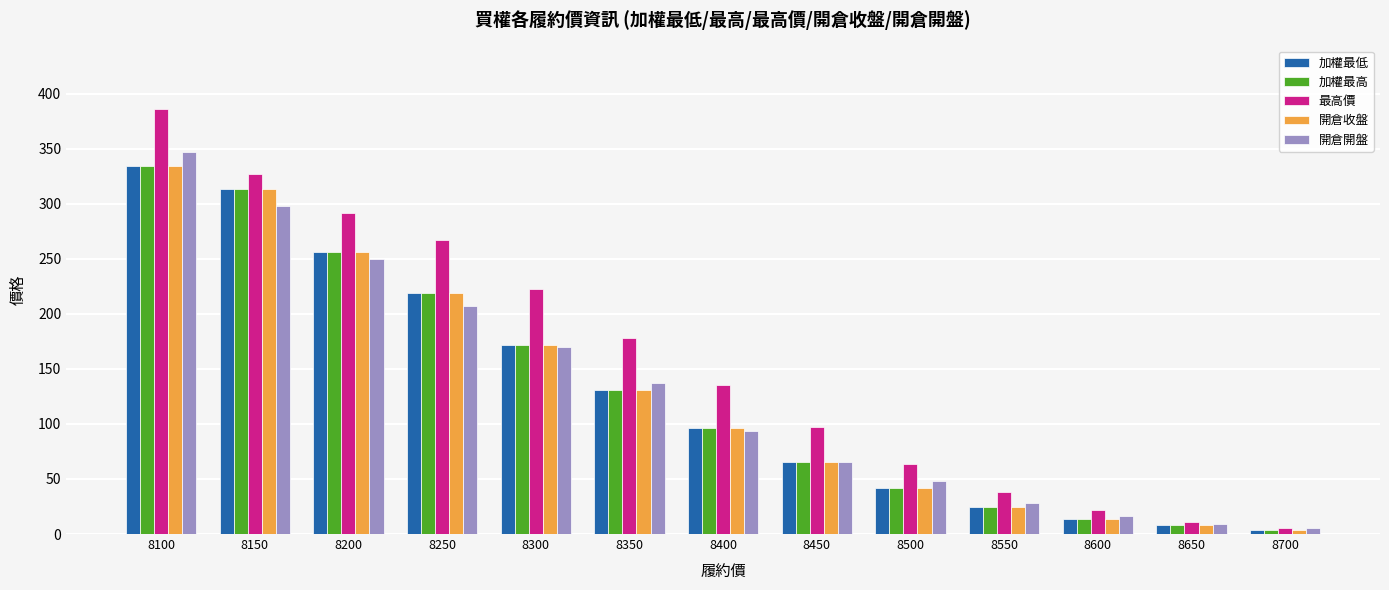

List the labels in order of 加權最高 value, largest first.

8100, 8150, 8200, 8250, 8300, 8350, 8400, 8450, 8500, 8550, 8600, 8650, 8700